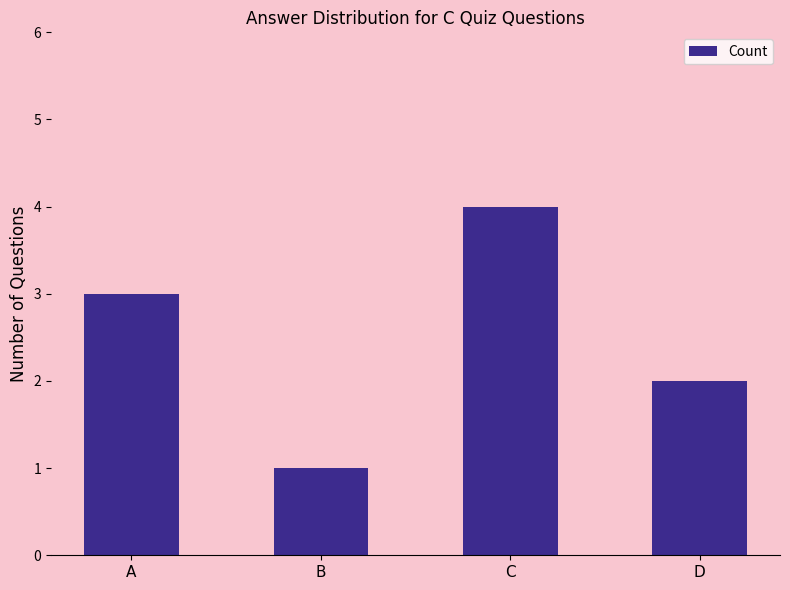

What is the value of the 3rd bar from the left?

4